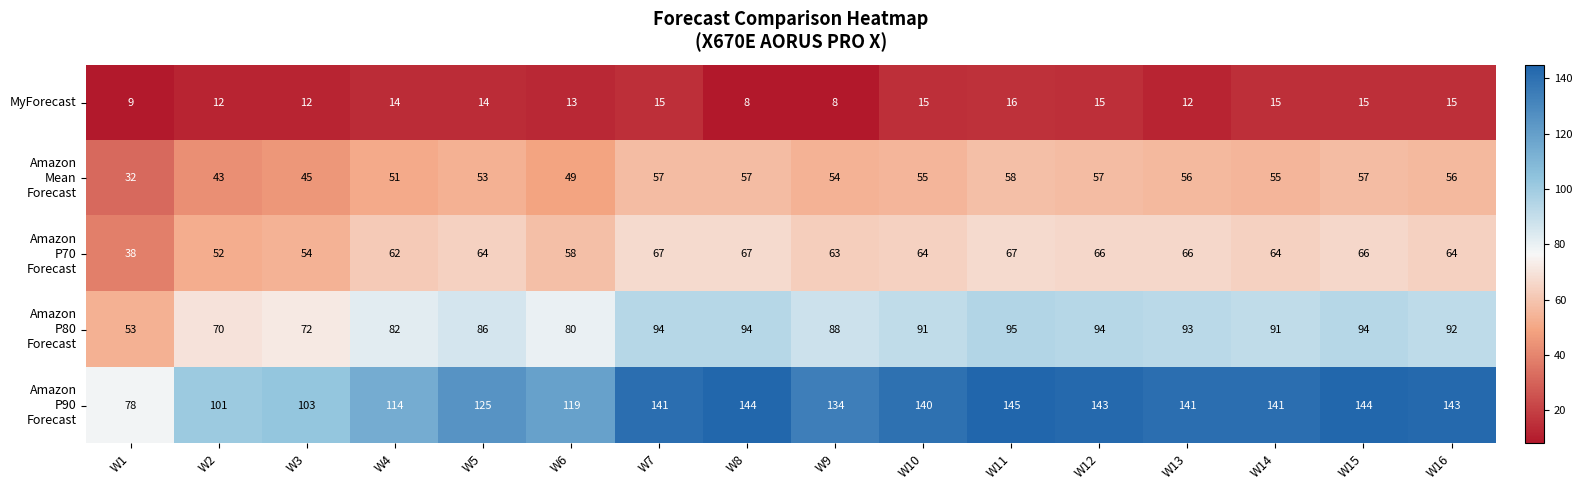

The value of MyForecast at W1 is 12. True or false?

False